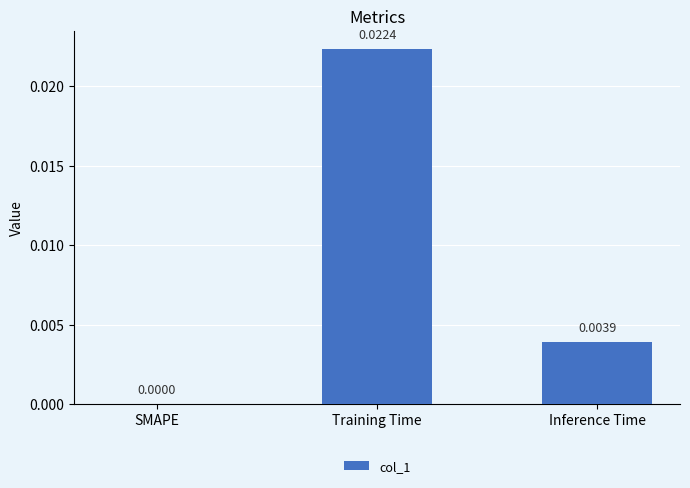

Which label corresponds to the largest value in the chart?

Training Time